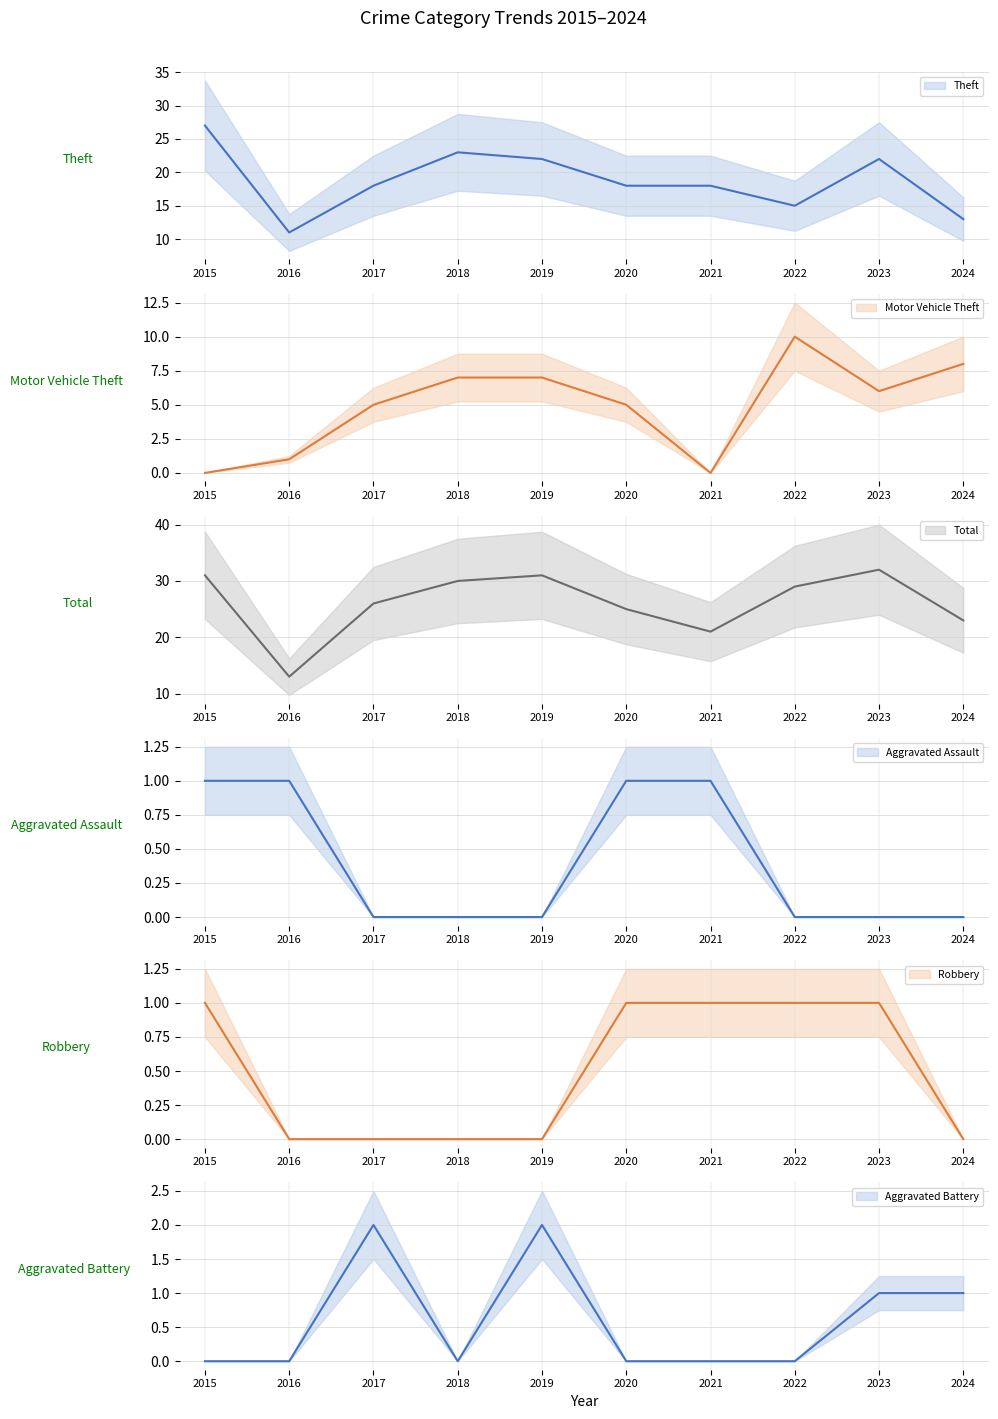

True or false: Theft (mean) and Robbery (mean) cross at least once.

False